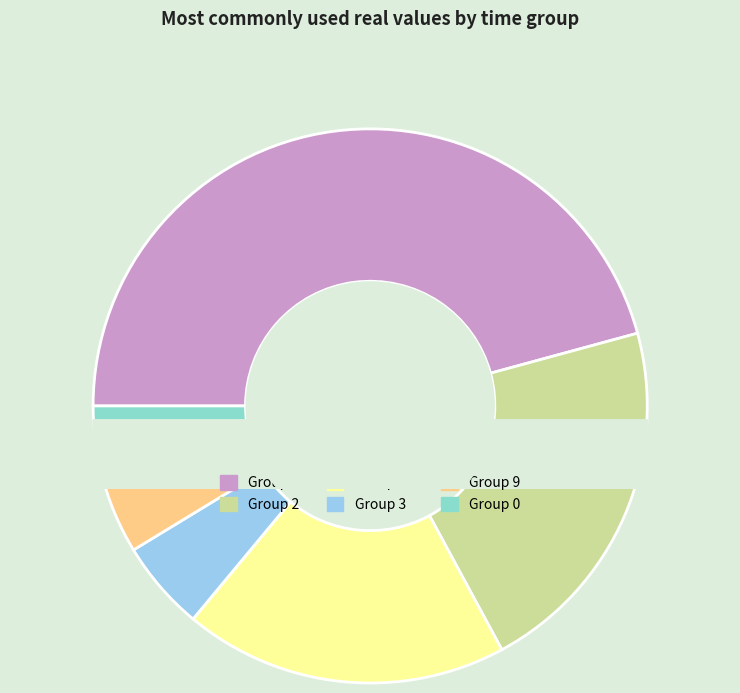

Rank the categories by value from highest to lowest.

8, 2, 12, 3, 9, 0, 1, 6, 4, 13, 11, 10, 5, 7